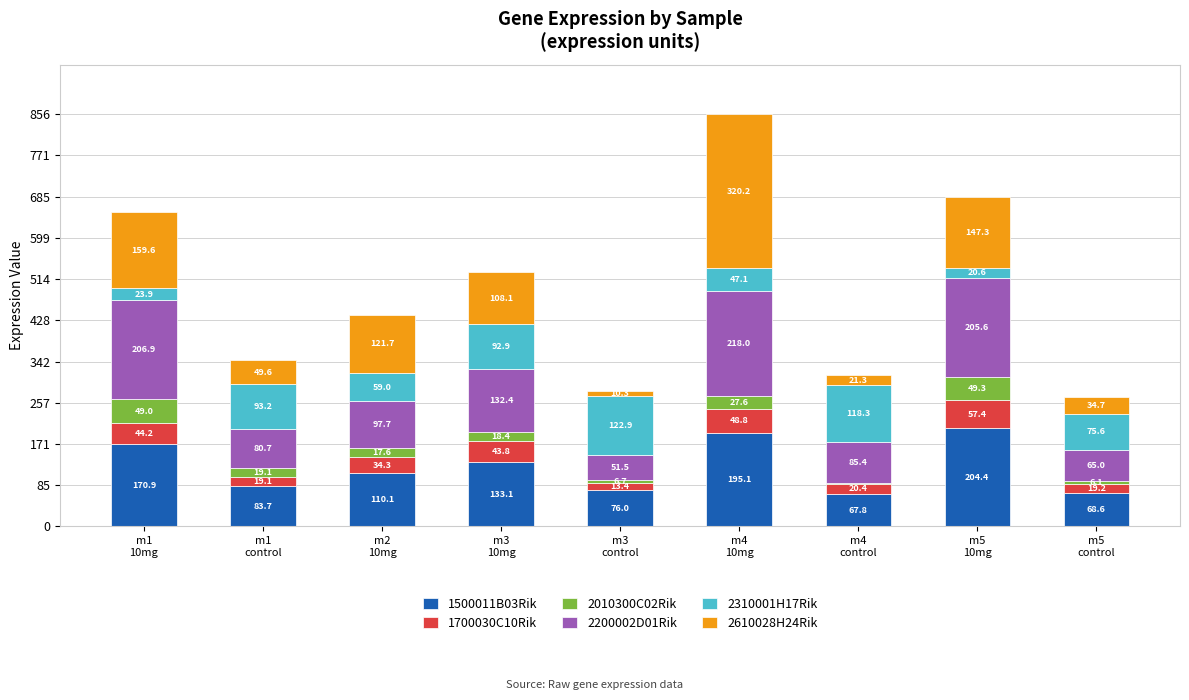

What is the maximum value for 1500011B03Rik?

204.4